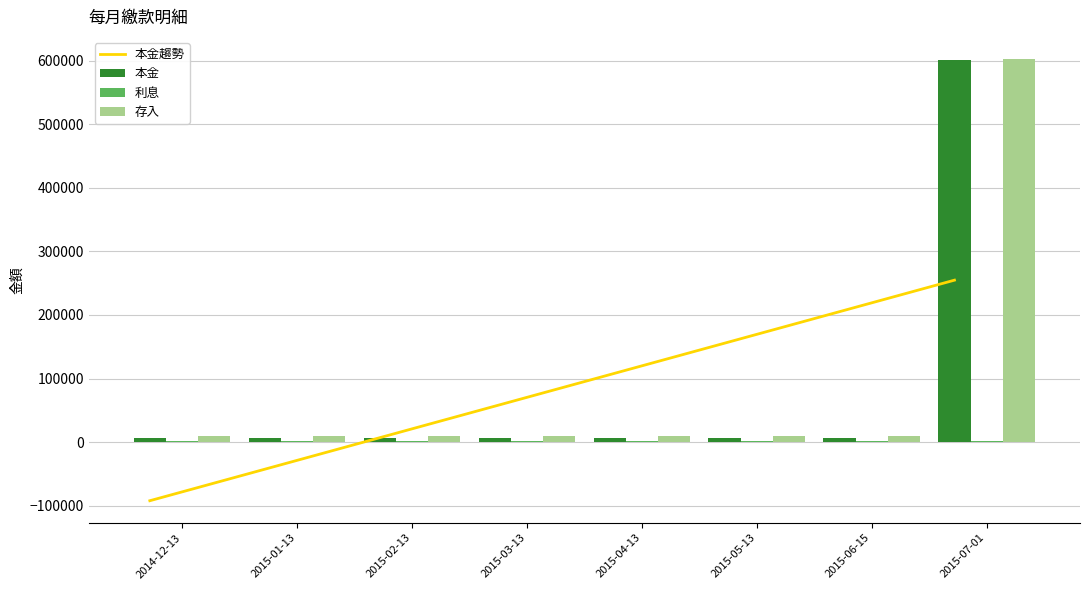

What is the label of the 4th bar from the right?

2015-04-13